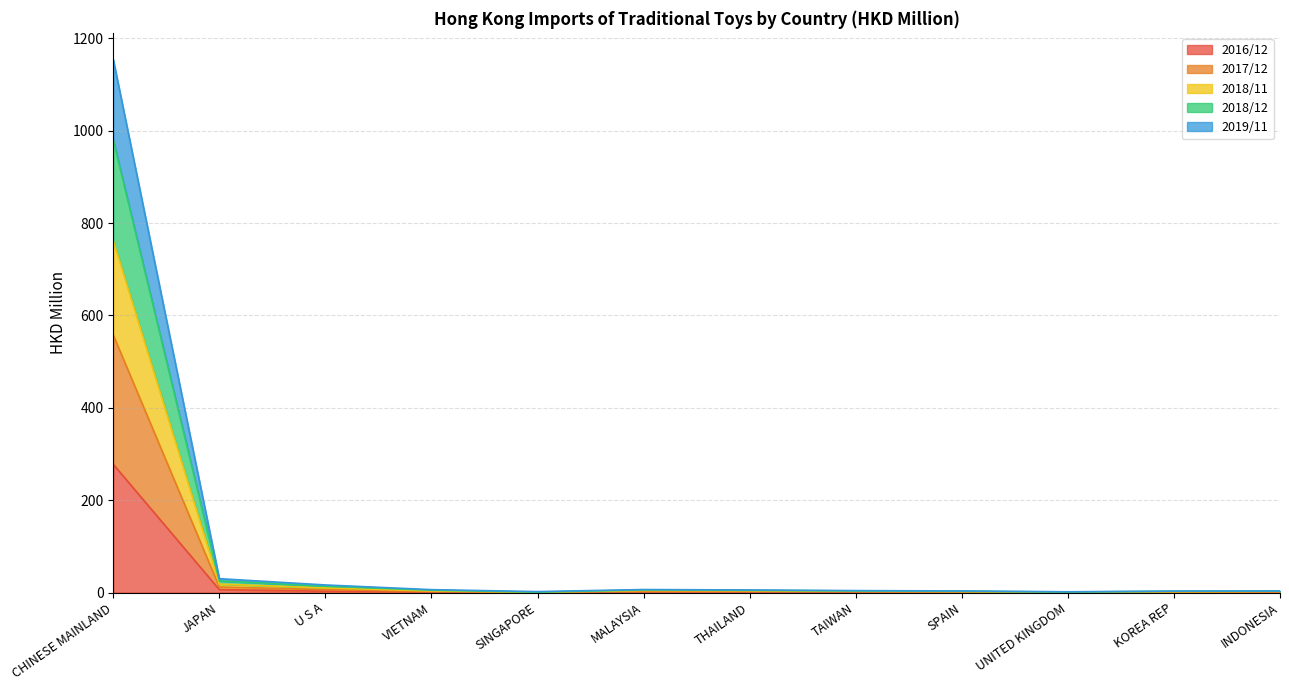

What is the minimum value for 2018/11?

1.6